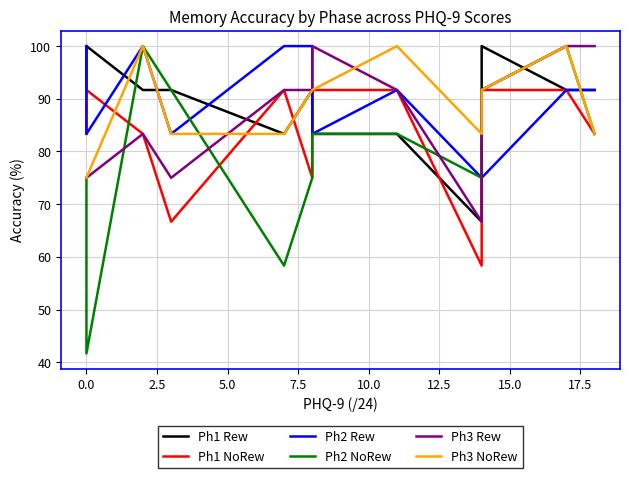

Which series has the largest range (max minus min)?

Ph2 NoRew